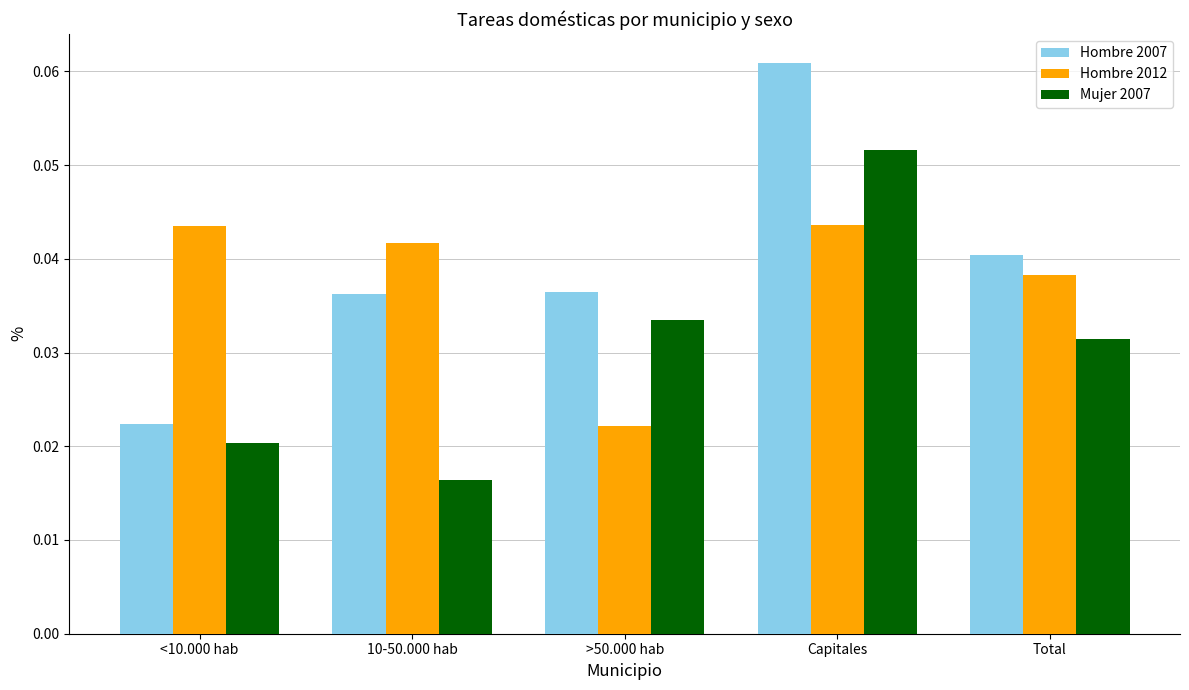

The value of Hombre 2012 at <10.000 hab is 0.1. True or false?

False